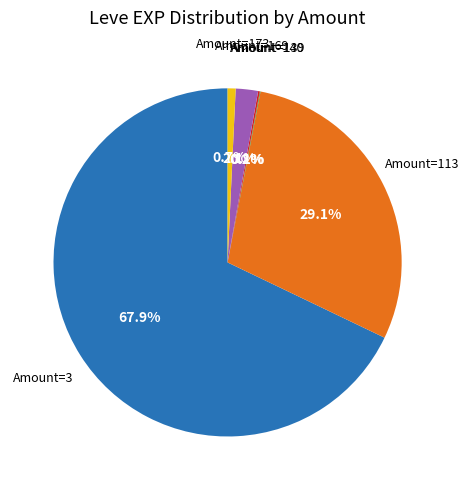

Is there a majority slice in this chart?

Yes